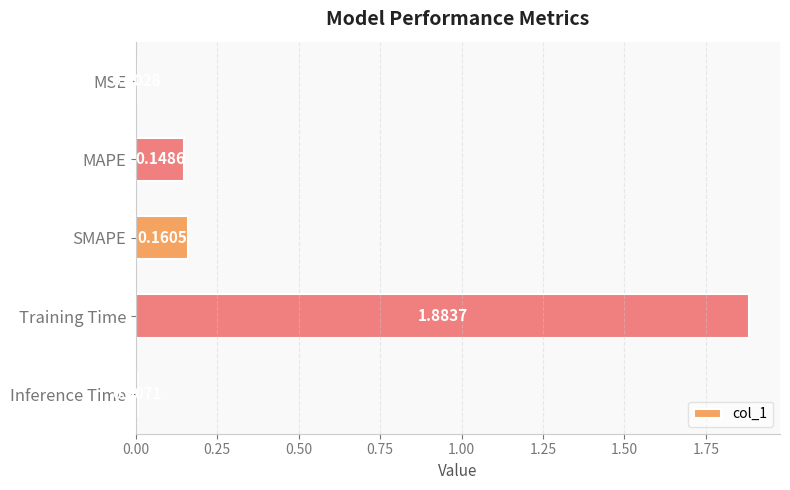

Which category has the highest value across all series?

Training Time